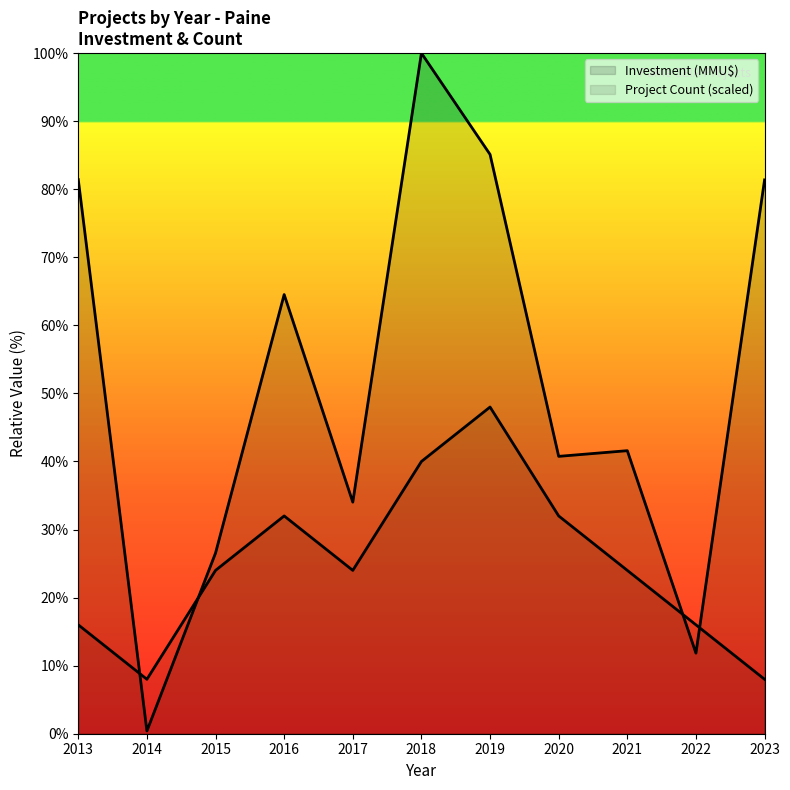

Does the chart display data point markers on the line(s)?

No